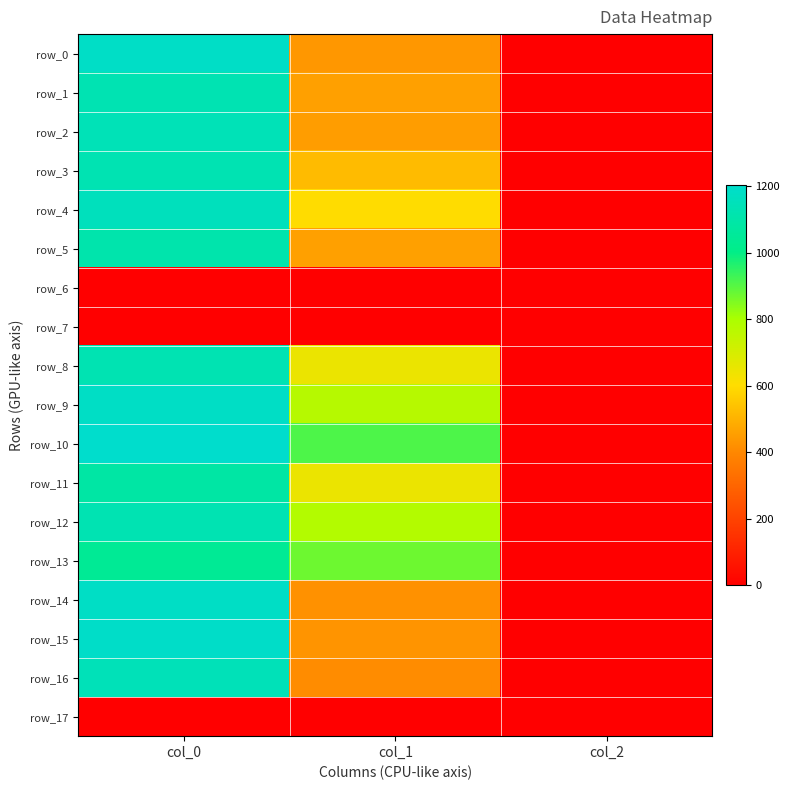

Which series changed the most between col_0 and col_2?

row_10